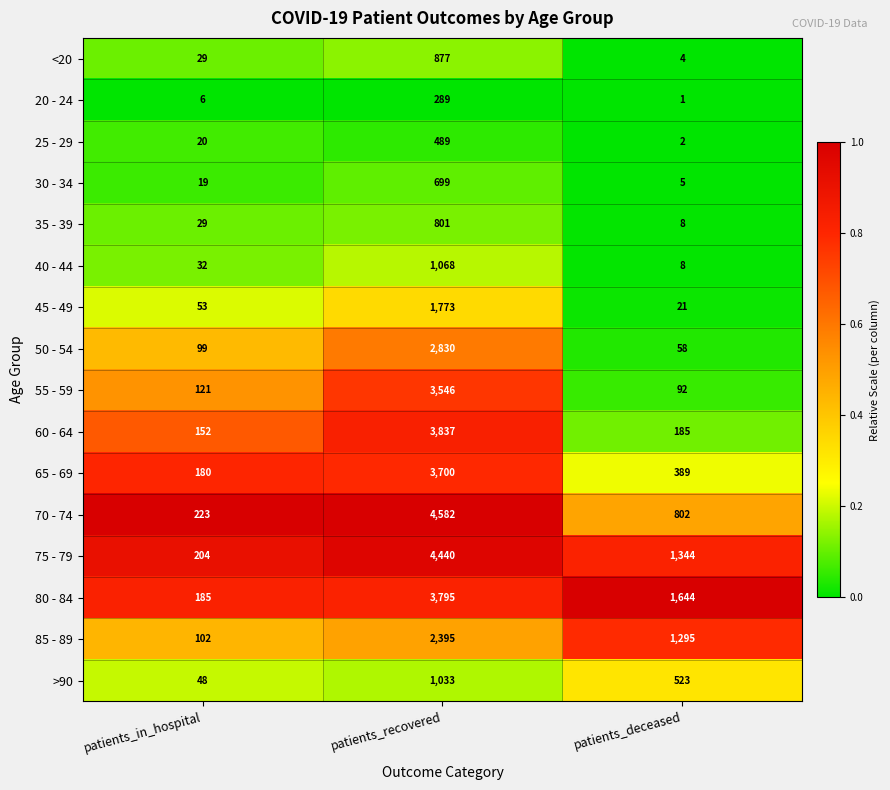

Is it true that 40 - 44 equals 8 at patients_deceased?

True